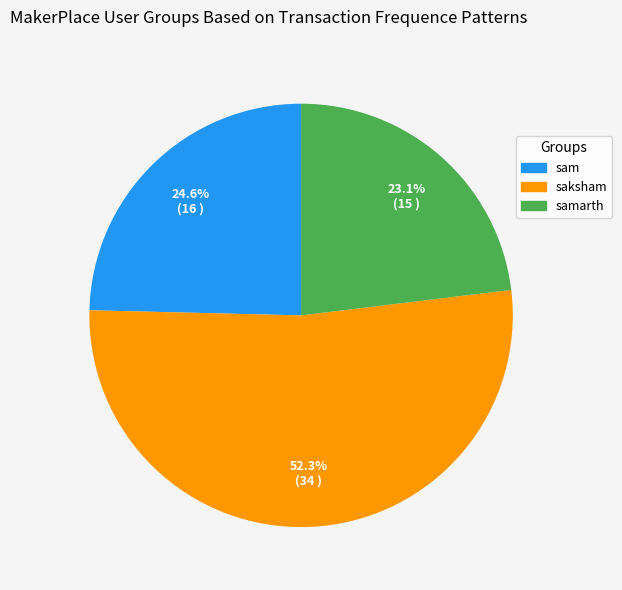

What is the largest slice in the pie chart?

saksham